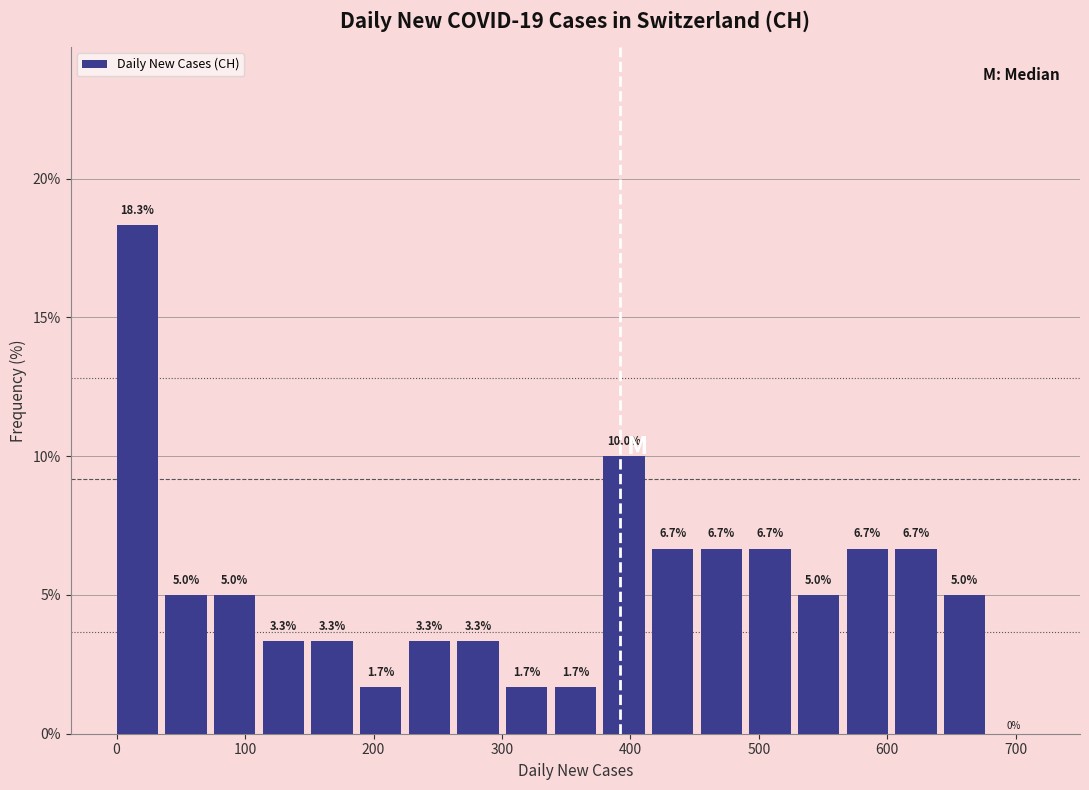

Read against the x-axis, roughly where is the centre of the tallest bar?

20